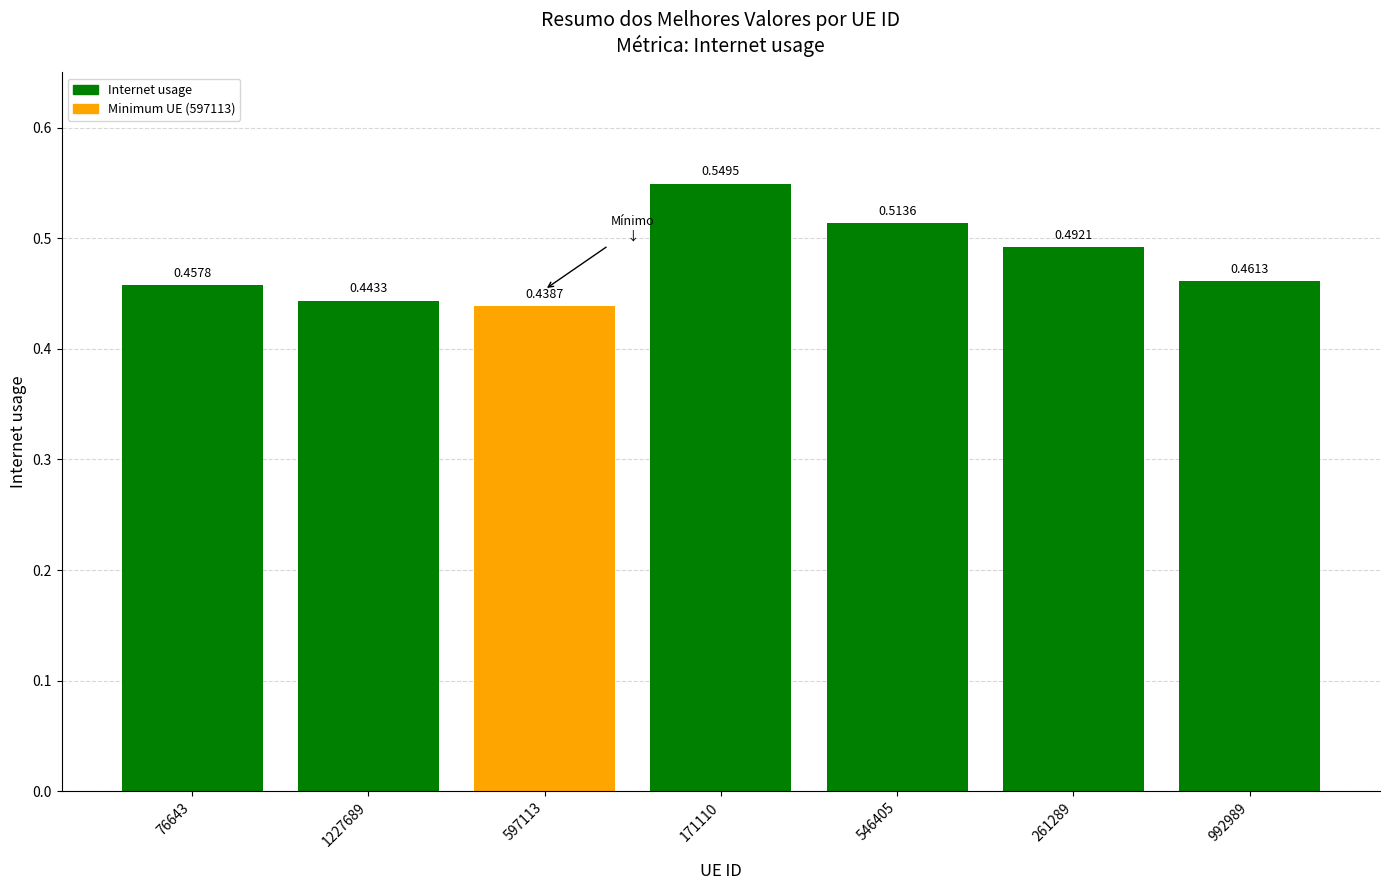

What is the difference between the values at 171110 and 76643?

0.1